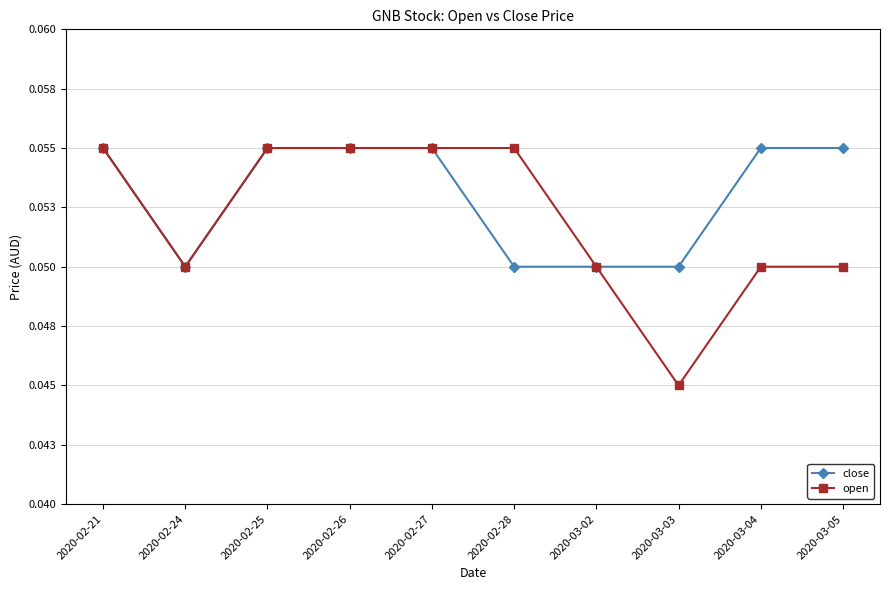

Which series has the largest total across all categories?

close